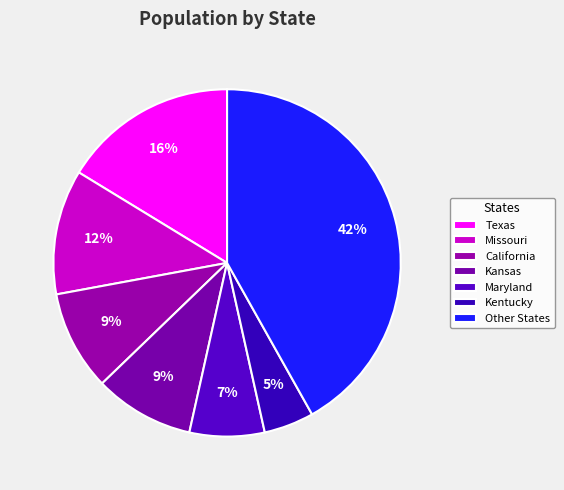

How many slices are in this pie chart?

7